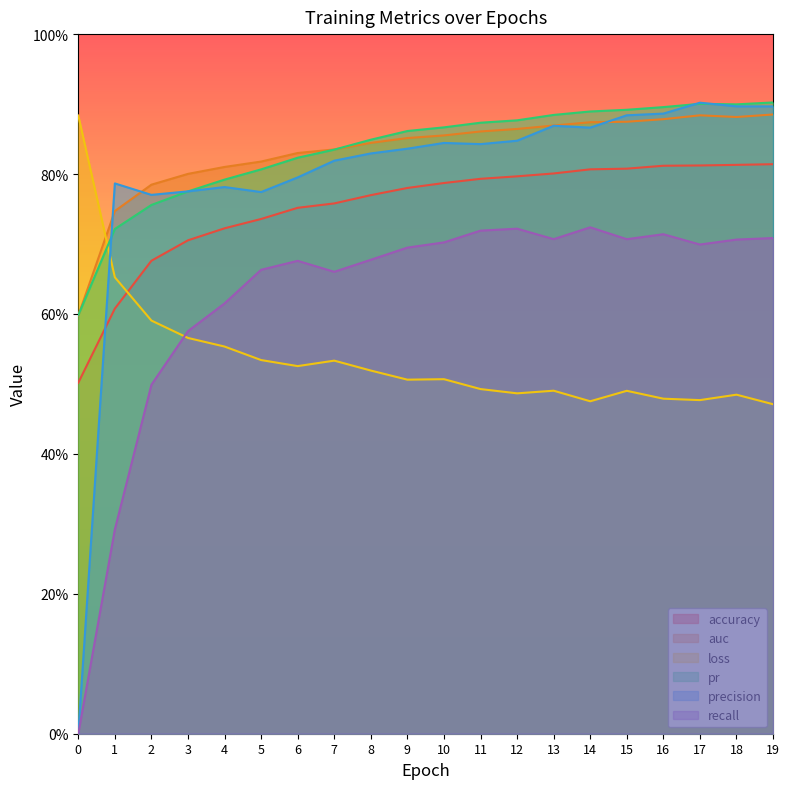

What is the sum of the loss values at 18 and 5?

1.0